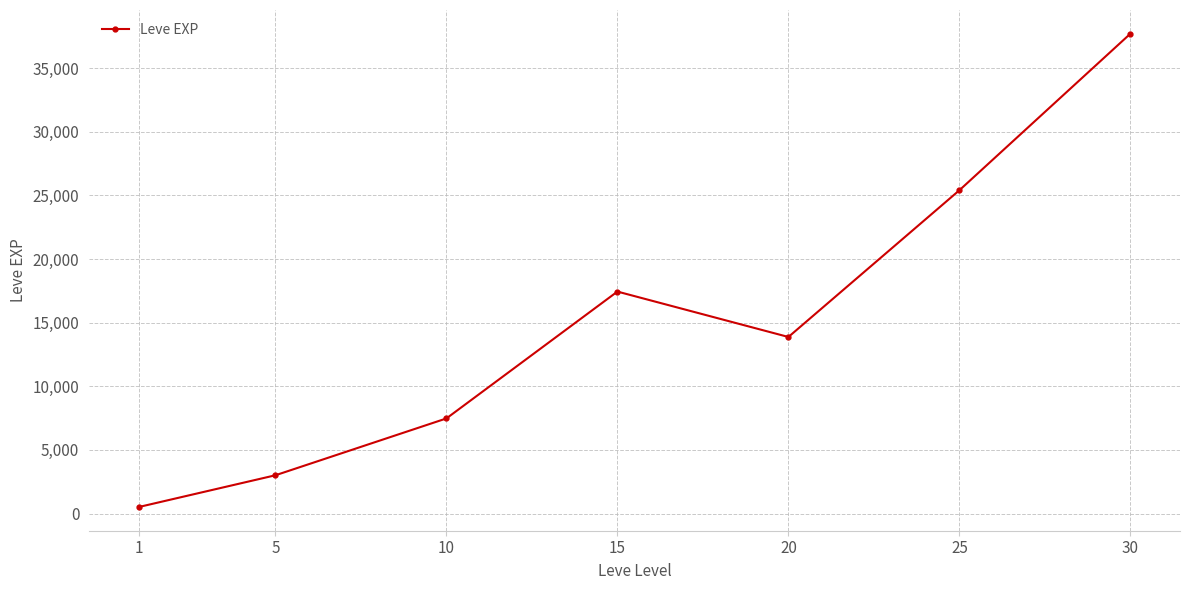

How many values are below 13876?

3